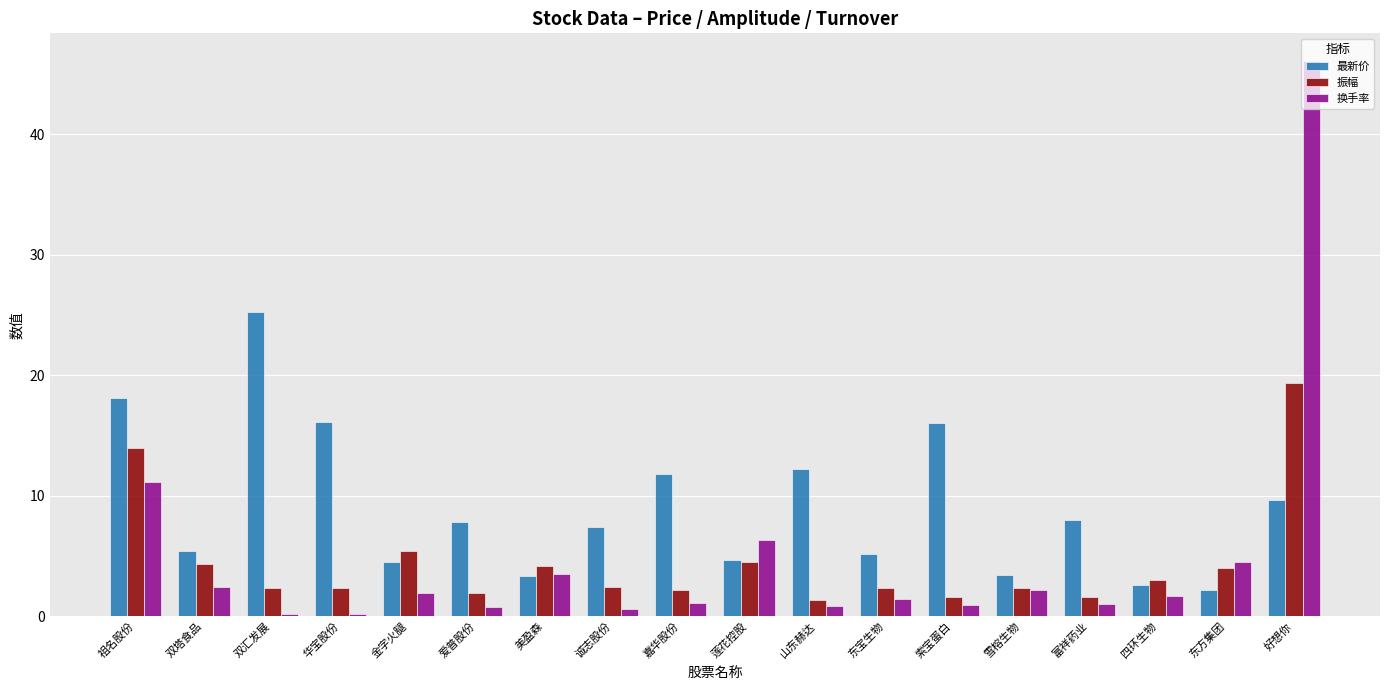

What is the label of the 4th bar from the right?

富祥药业